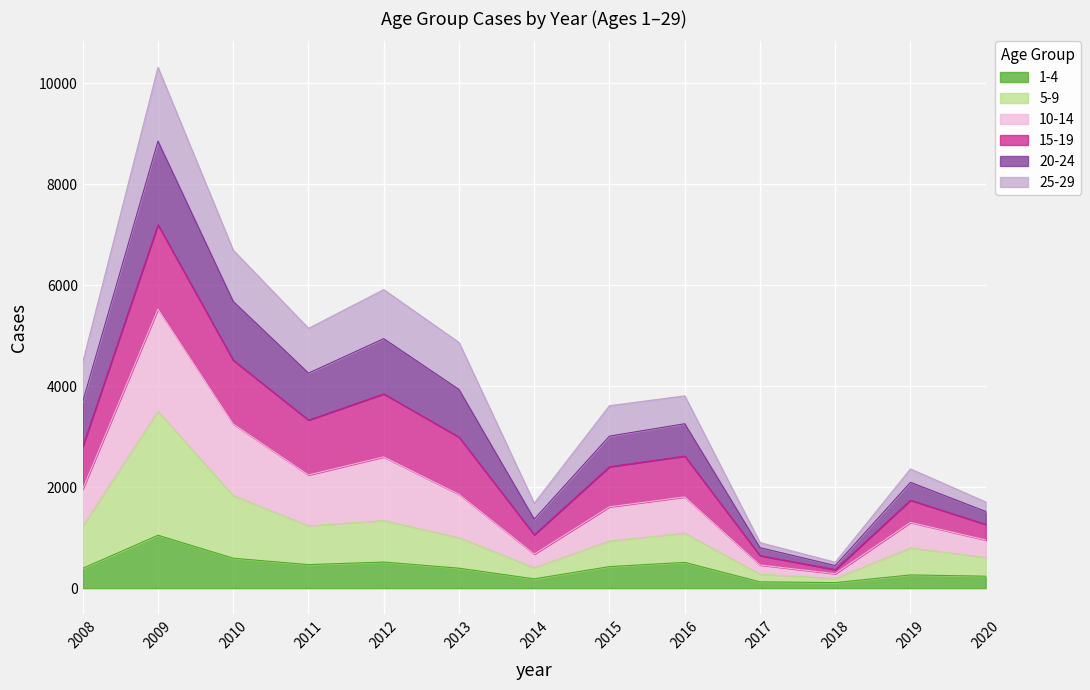

What is the approximate value of 5-9 at 2017?

276